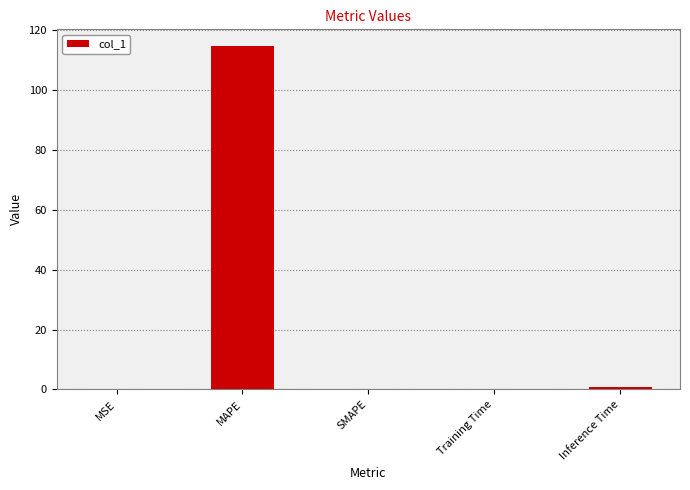

What is the sum of all values?

115.4